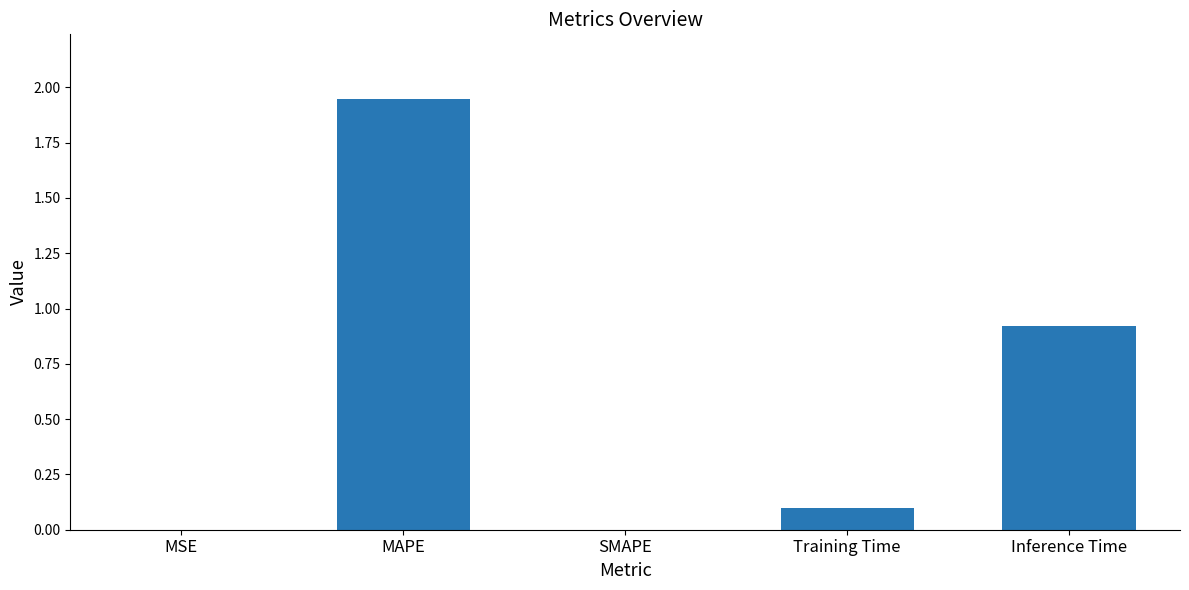

The chart shows a value of 0.0 at SMAPE. True or false?

True